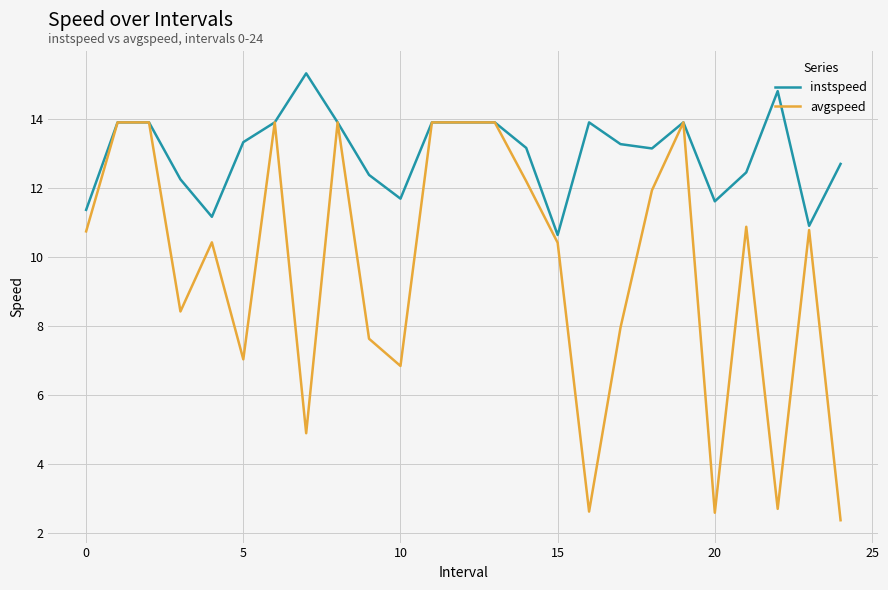

Count the number of data series in this chart.

2